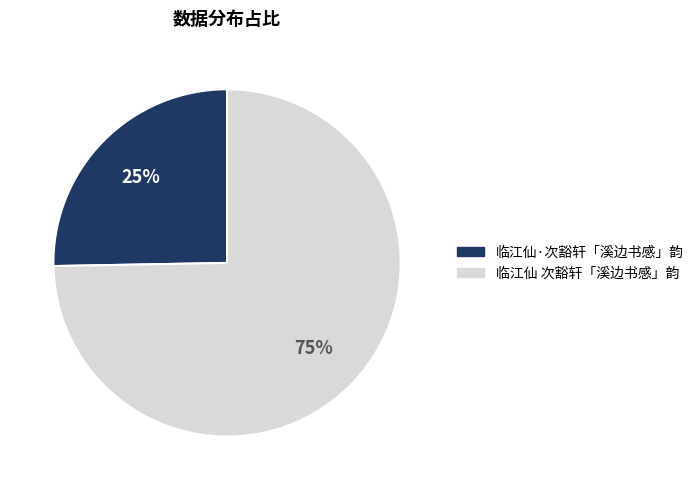

Count the number of slices in the pie.

2